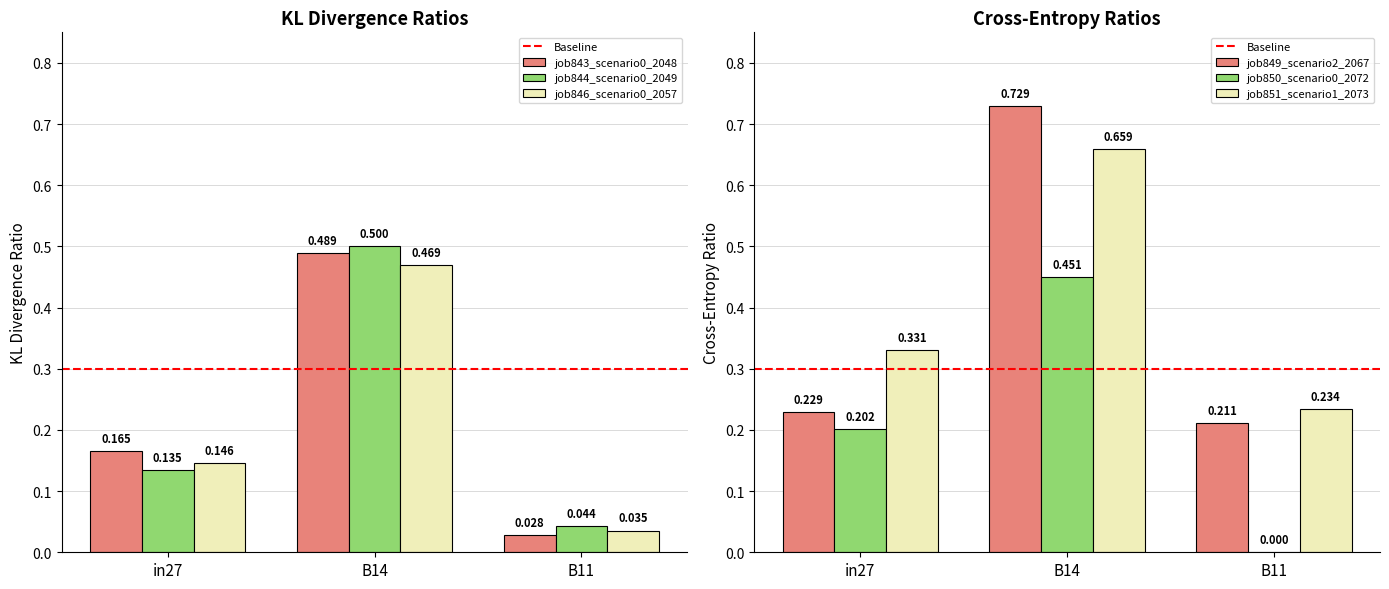

Does the chart contain stacked bars?

No